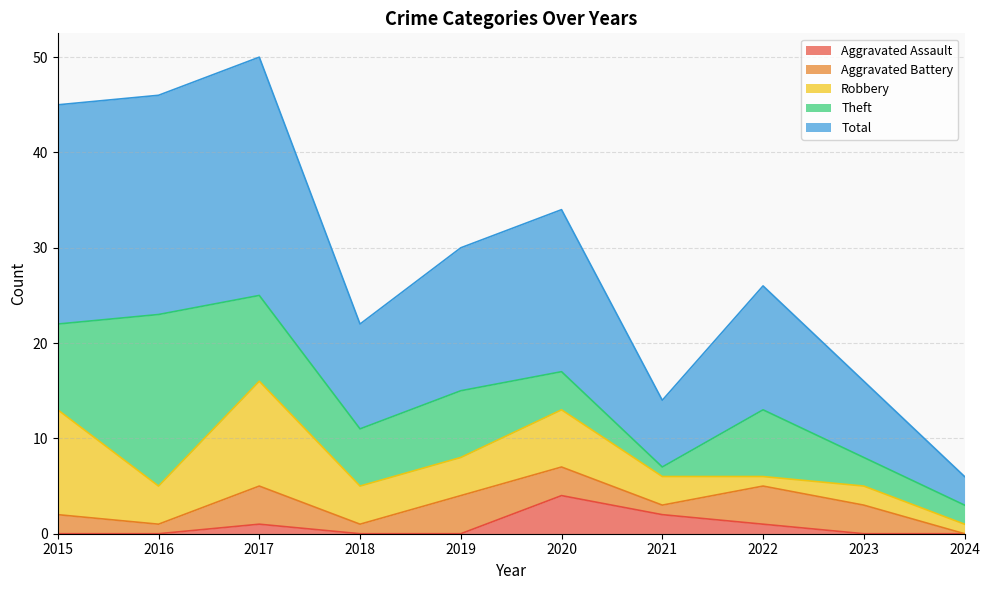

What are all the series names shown in the legend?

Aggravated Assault, Aggravated Battery, Robbery, Theft, Total